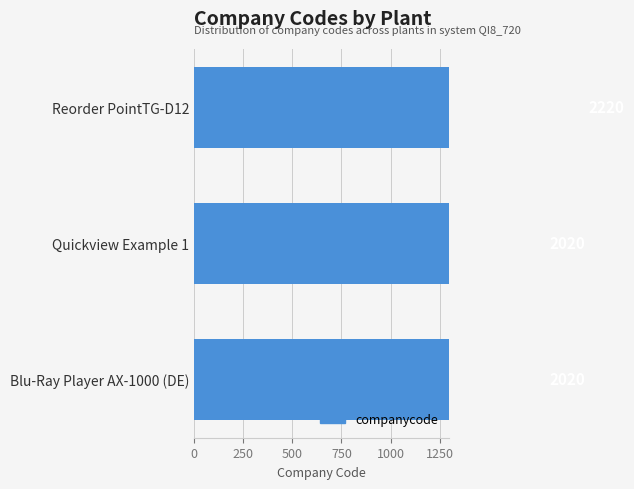

How many values are between 2020 and 2220?

3